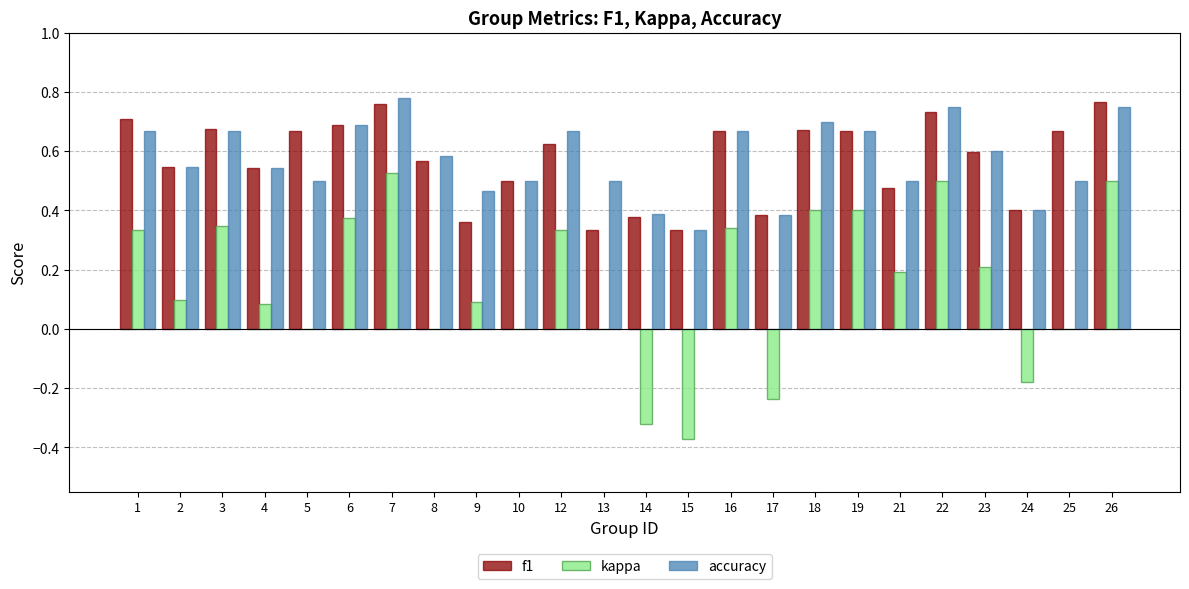

Which series changed the most between 5 and 7?

kappa